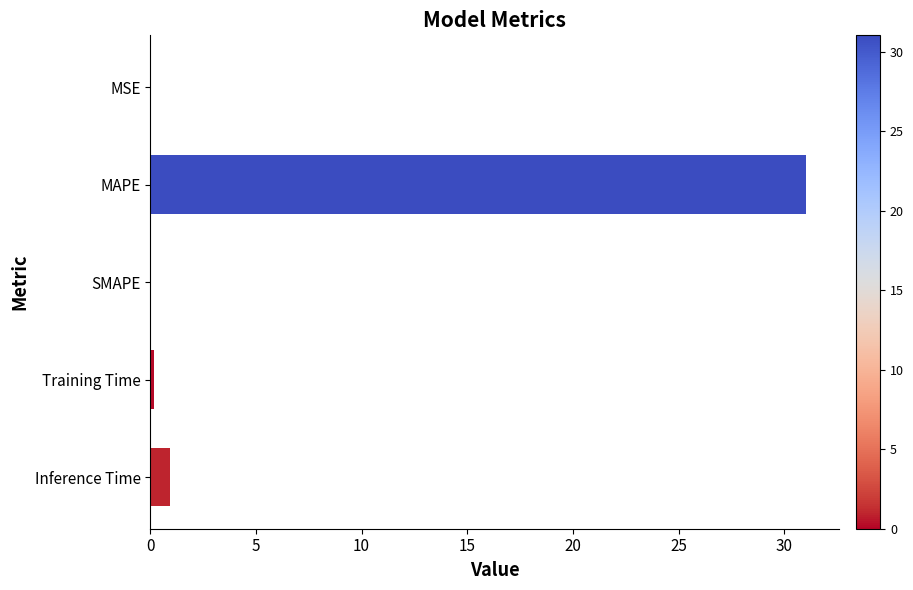

Which has a higher value, MSE or MAPE?

MAPE